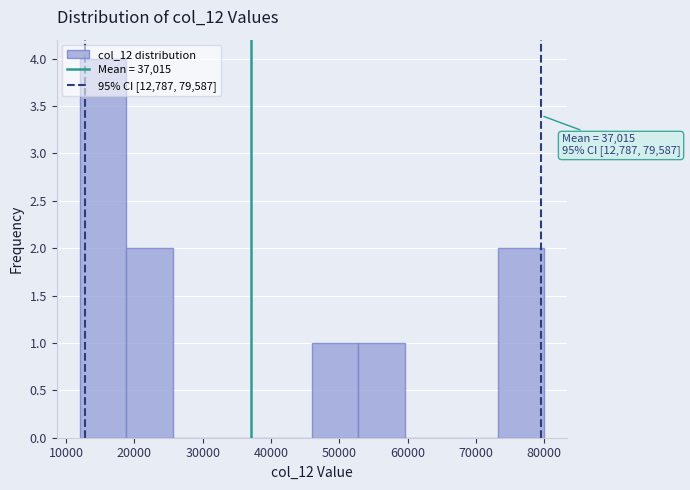

Over which range of the x-axis is the bar tallest?

12000 to 18800